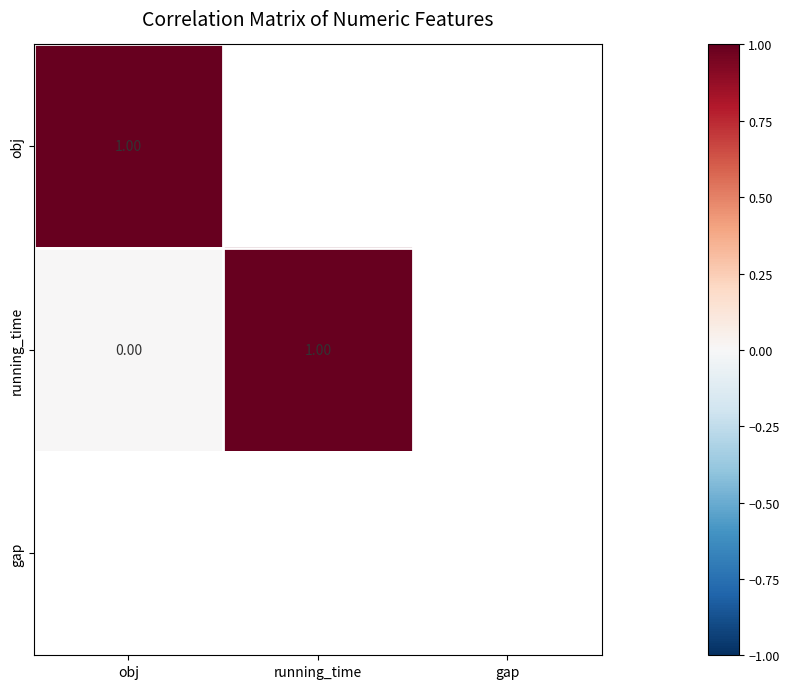

What is the difference between the maximum and minimum values in the running_time series?

1.0